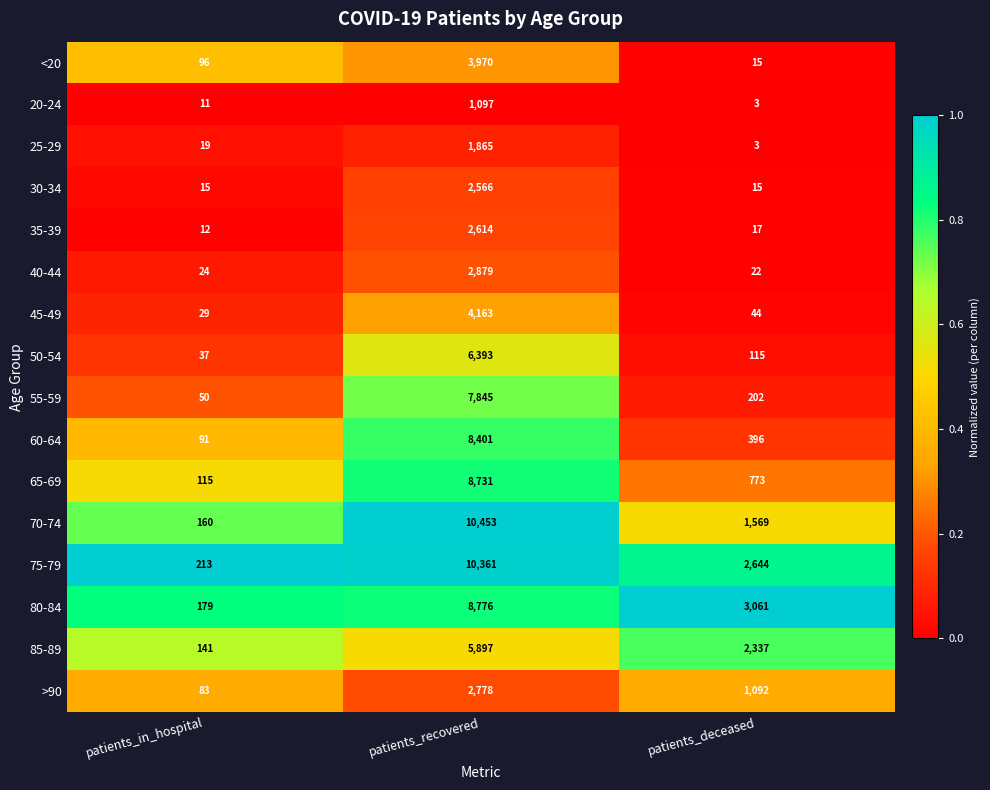

Which series has the largest total across all categories?

75-79